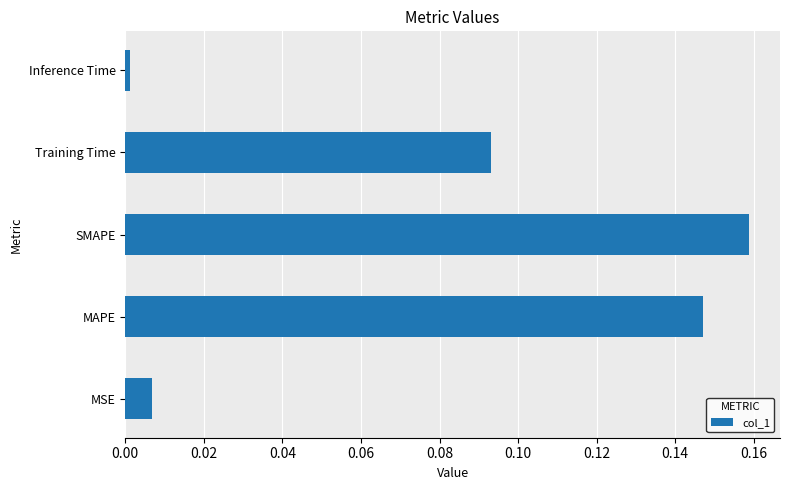

List the labels in order of value, largest first.

SMAPE, MAPE, Training Time, MSE, Inference Time